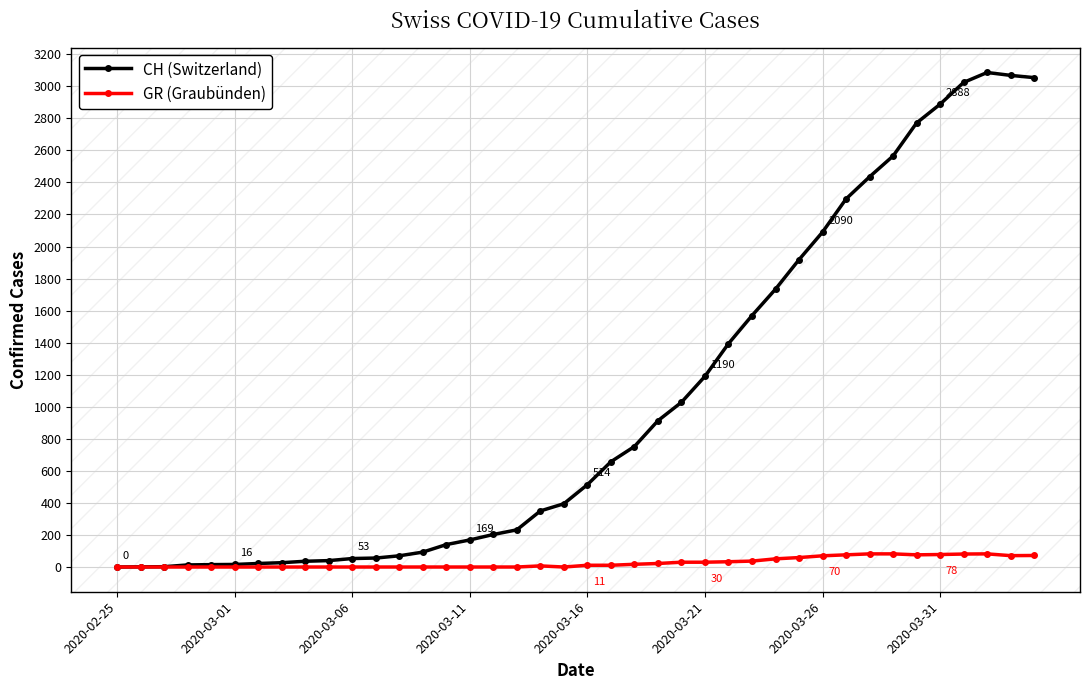

List the series in order of their peak value, lowest first.

GR (Graubünden), CH (Switzerland)